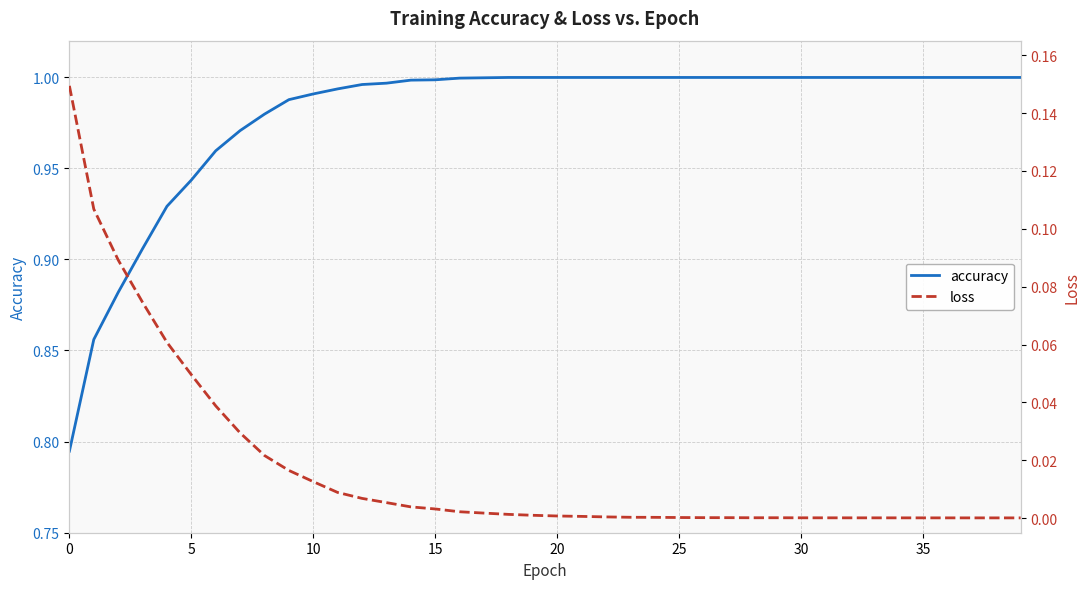

Is it true that accuracy equals 1.0 at 9?

True